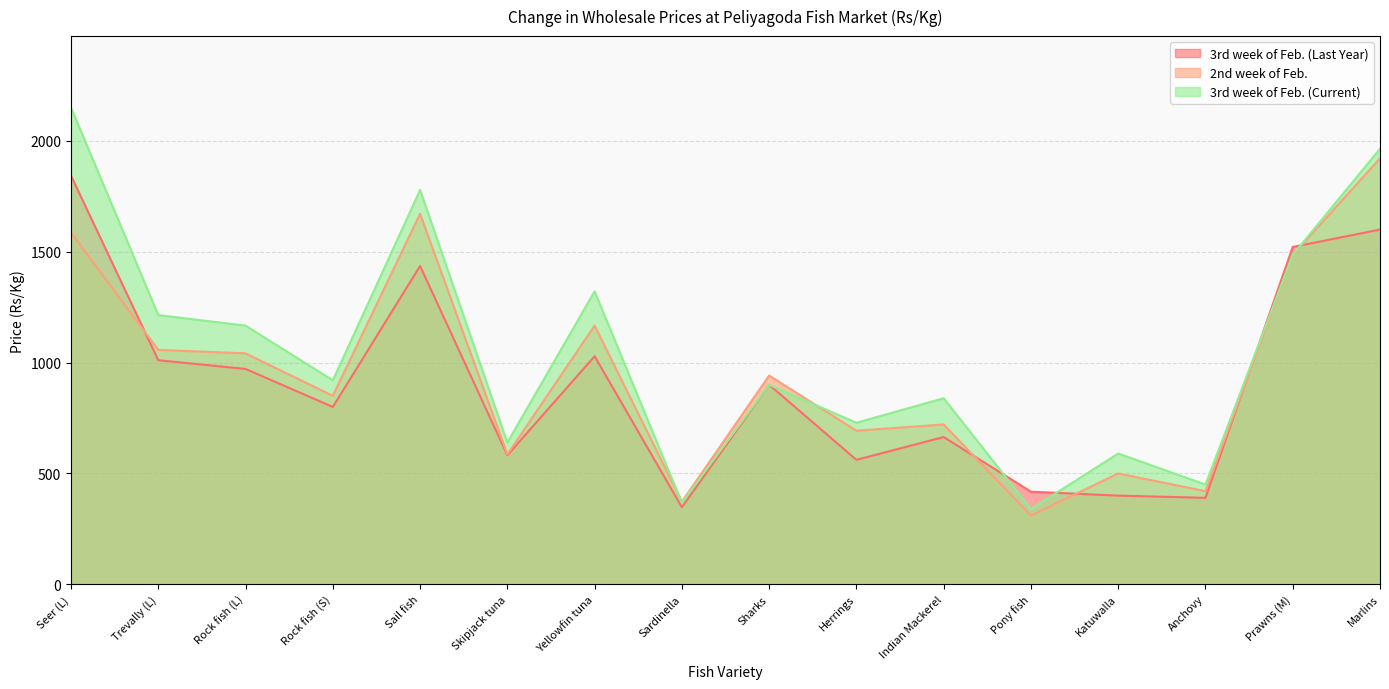

What is the label of the 11th point from the right?

Skipjack tuna